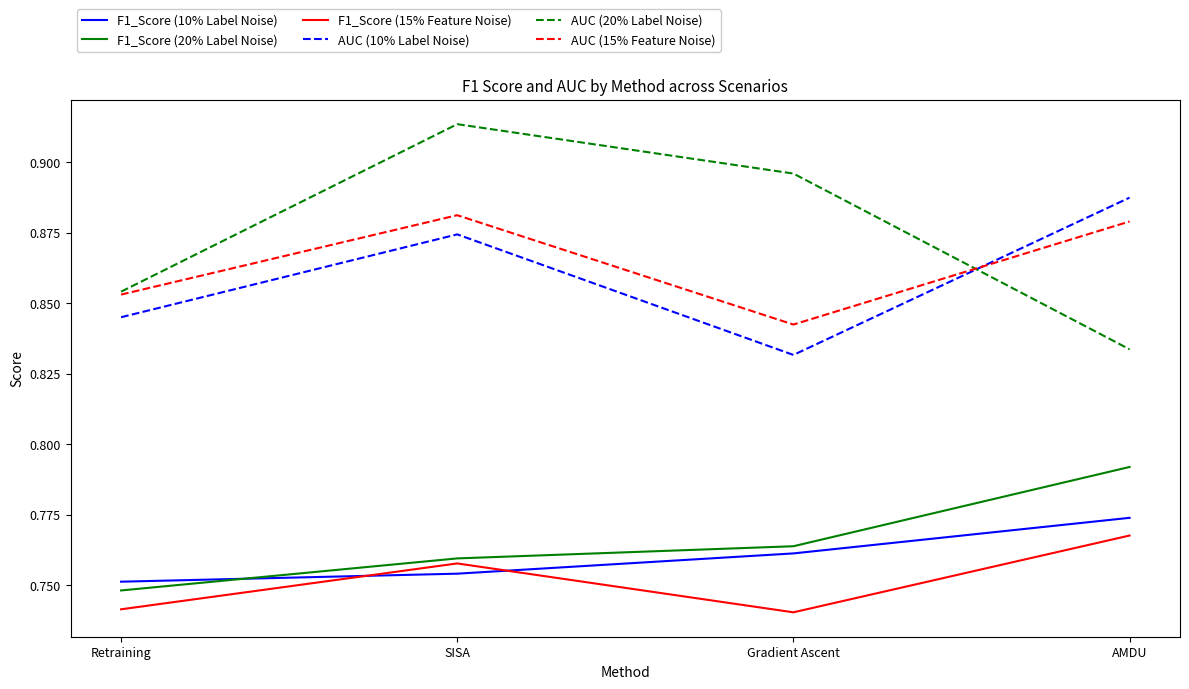

List the series in order of their peak value, highest first.

AUC (20% Label Noise), AUC (10% Label Noise), AUC (15% Feature Noise), F1_Score (20% Label Noise), F1_Score (10% Label Noise), F1_Score (15% Feature Noise)